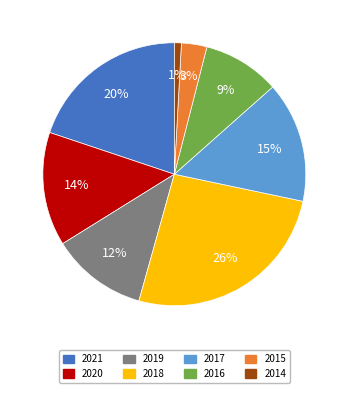

Do 2019 and 2021 together represent more than half of the pie?

No